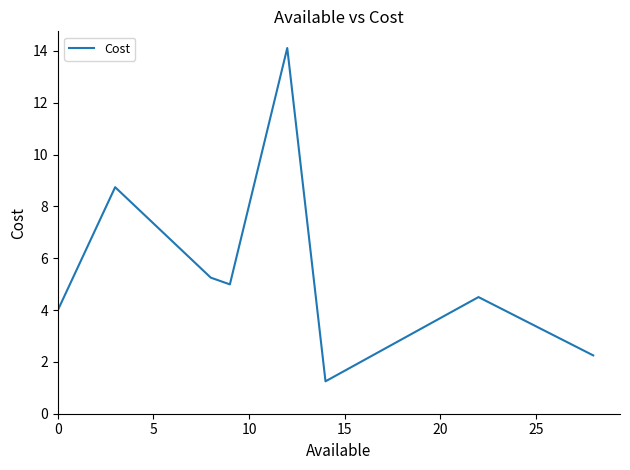

How many interior local valleys (lower than both neighbors) does the data have?

2